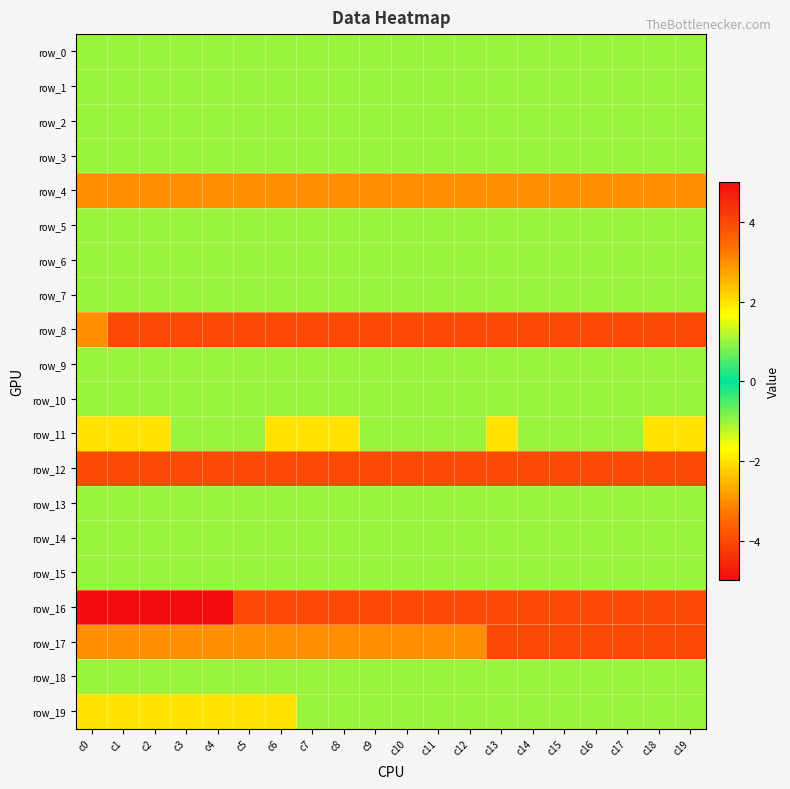

What is the average value of the row_19 series?

-1